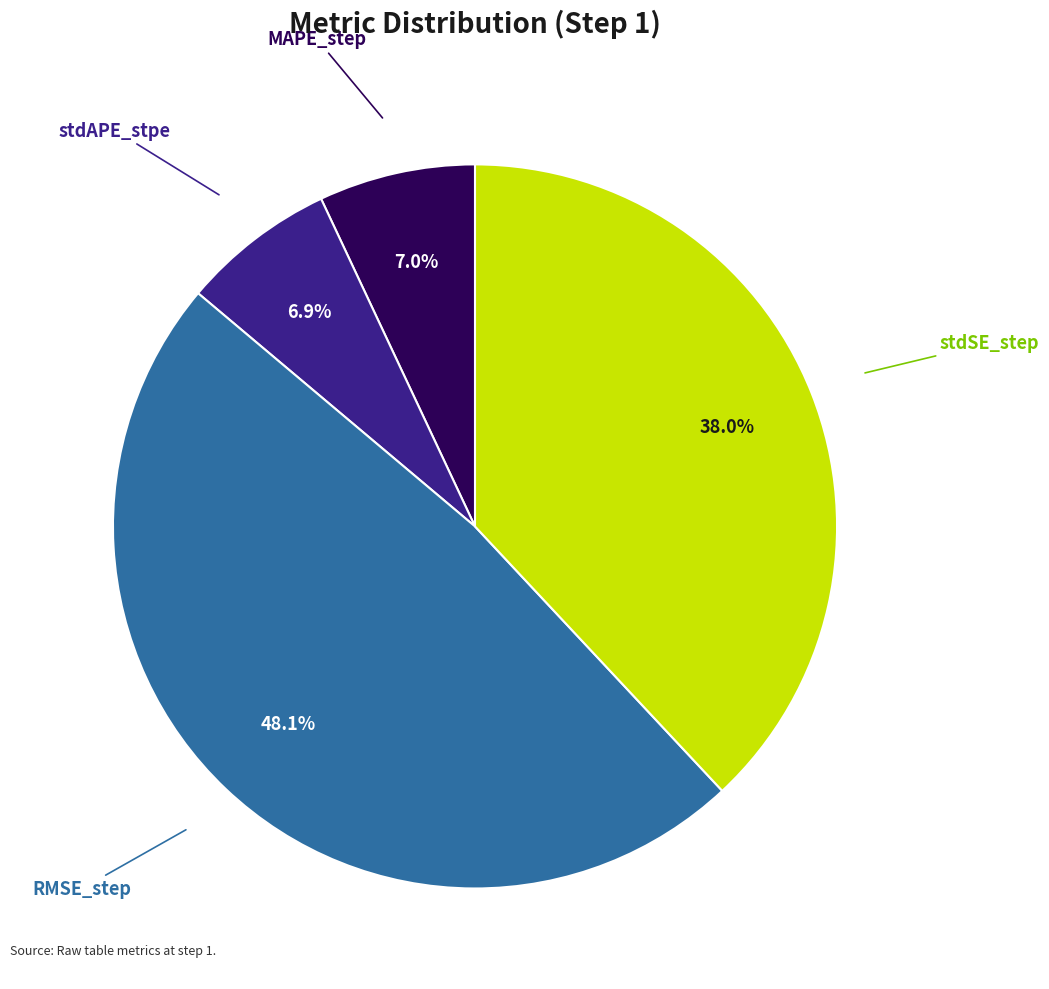

How many slices are in this pie chart?

4